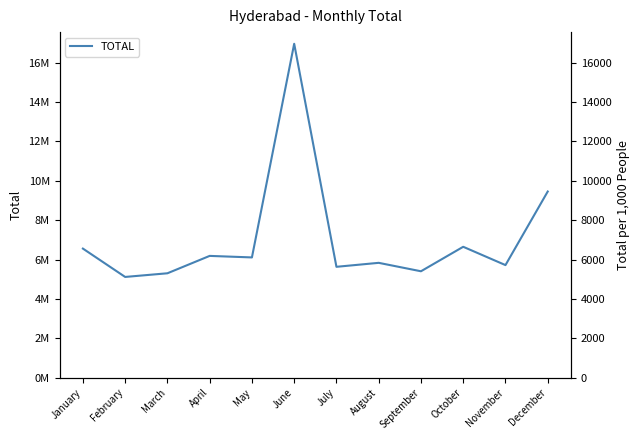

Which has a higher value, November or July?

November